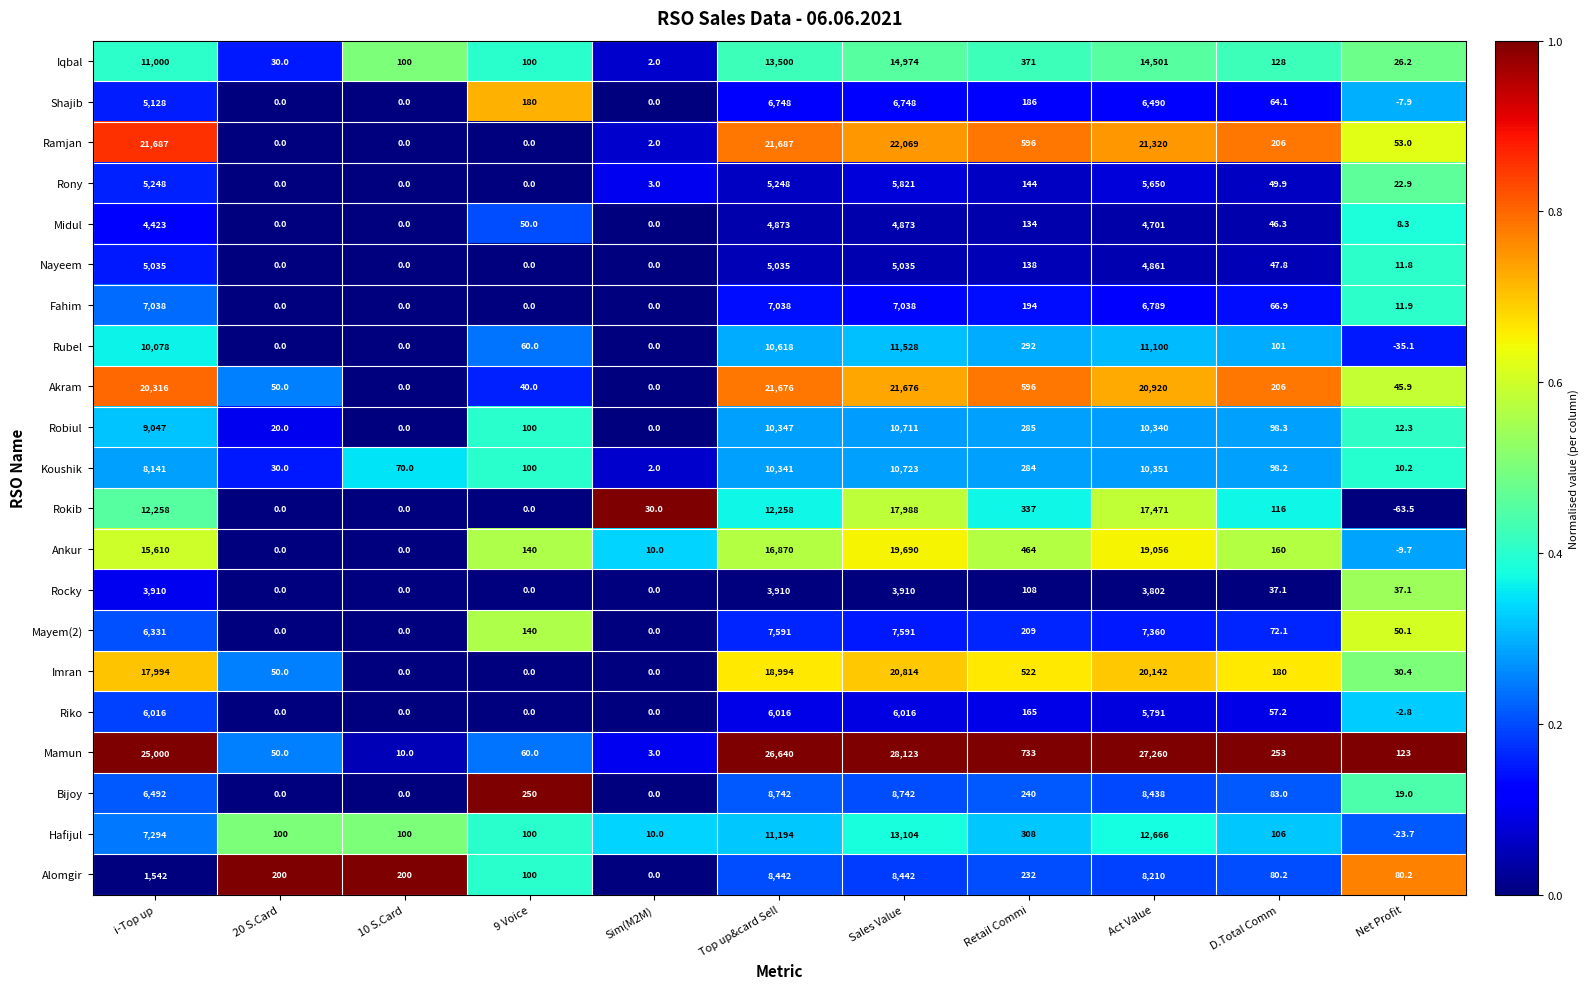

What is the difference between the maximum and minimum values in the Alomgir series?

8442.0